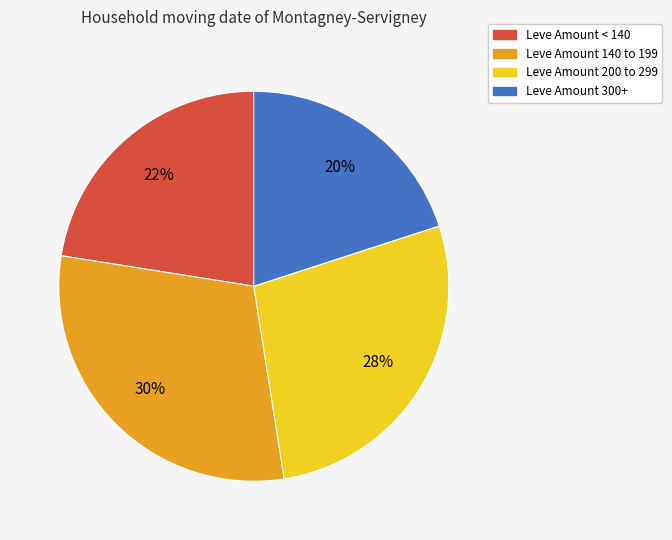

Is there a majority slice in this chart?

No